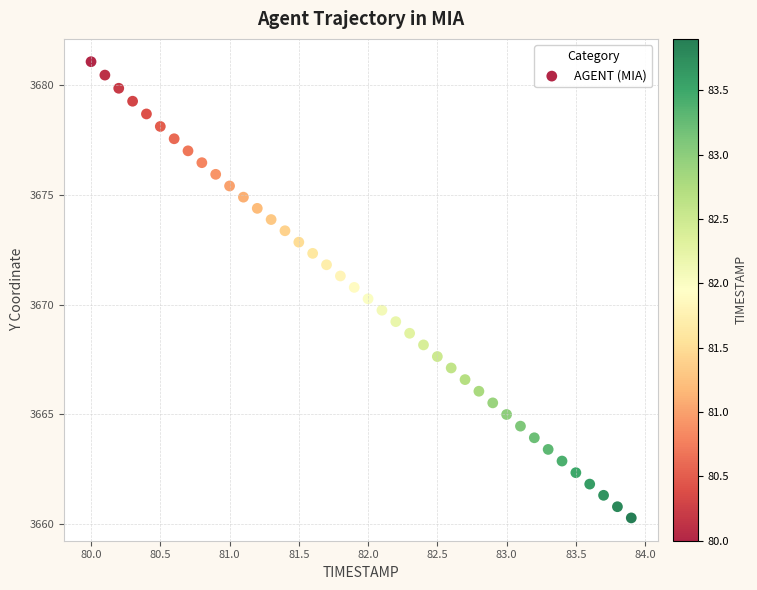

What is the range of X values (max minus min)?

3.9